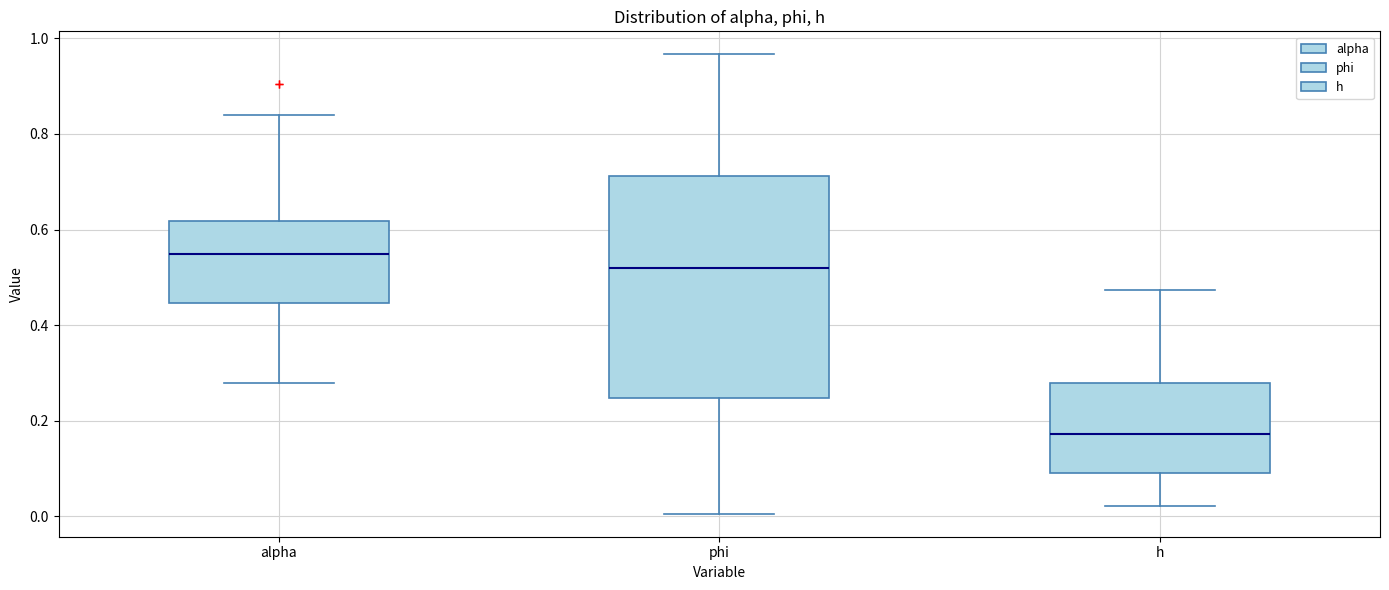

Comparing the boxes themselves (not the whiskers), which one is the tallest?

phi